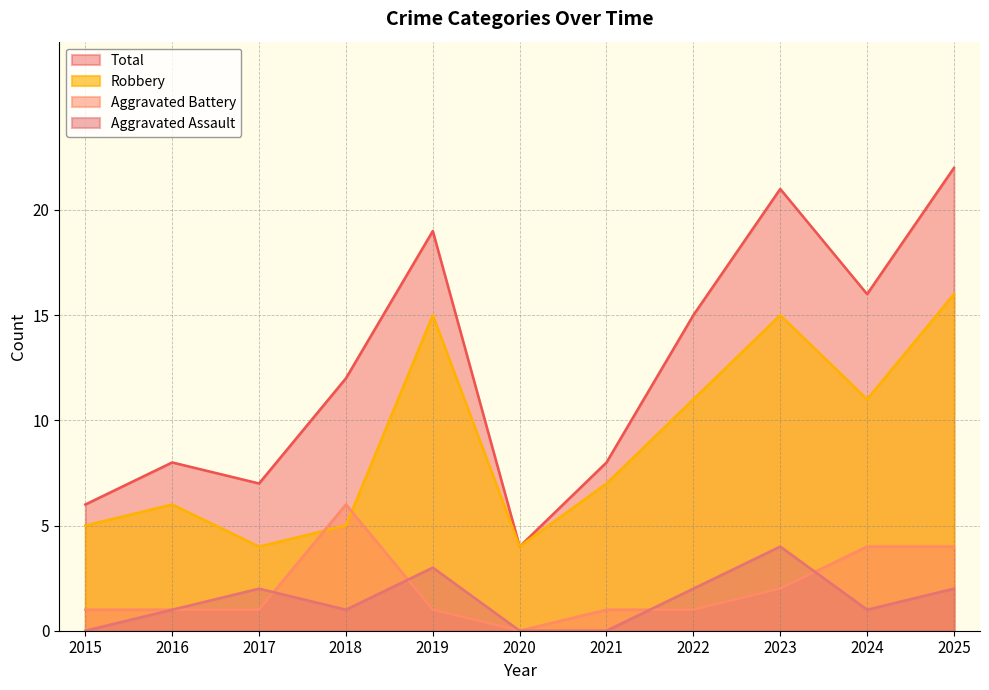

How many interior local peaks does the Aggravated Assault series have?

3